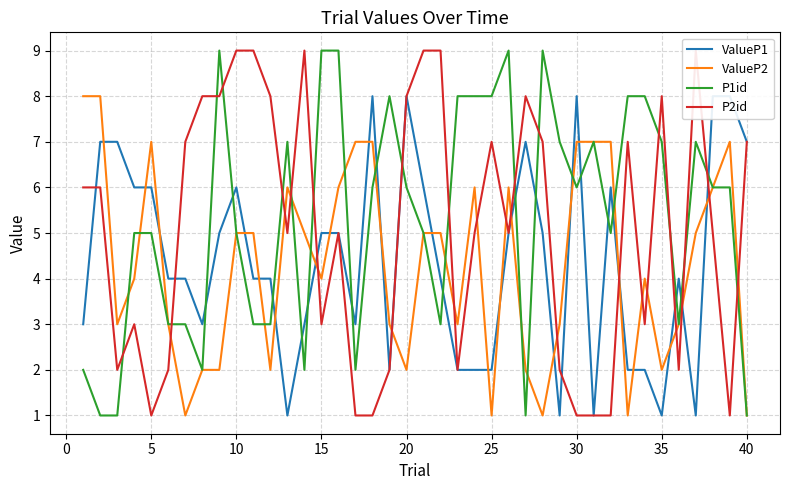

The ValueP2 series shows 10 at 30. True or false?

False